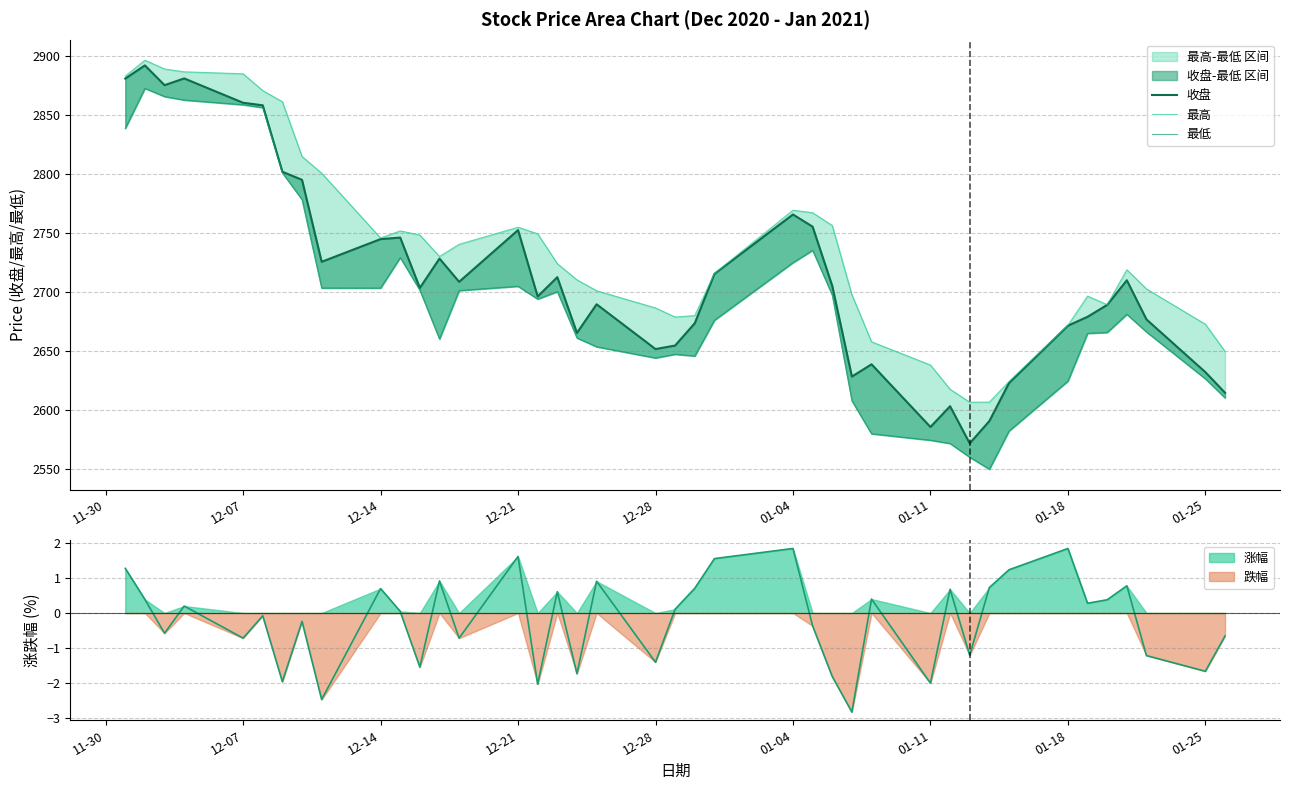

What is the minimum value for 跌幅?

-2.8